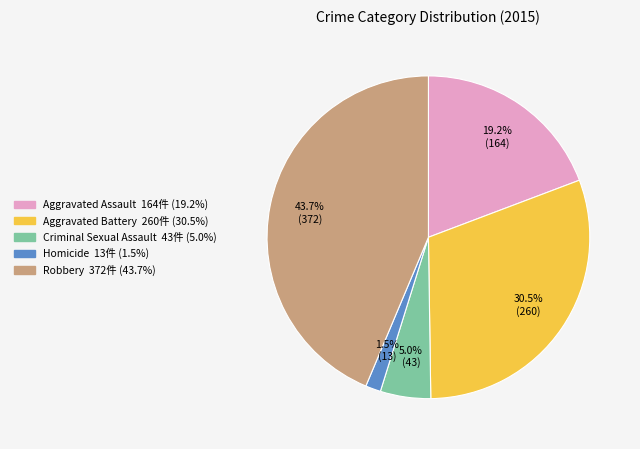

Does Robbery represent more than half of the total?

No